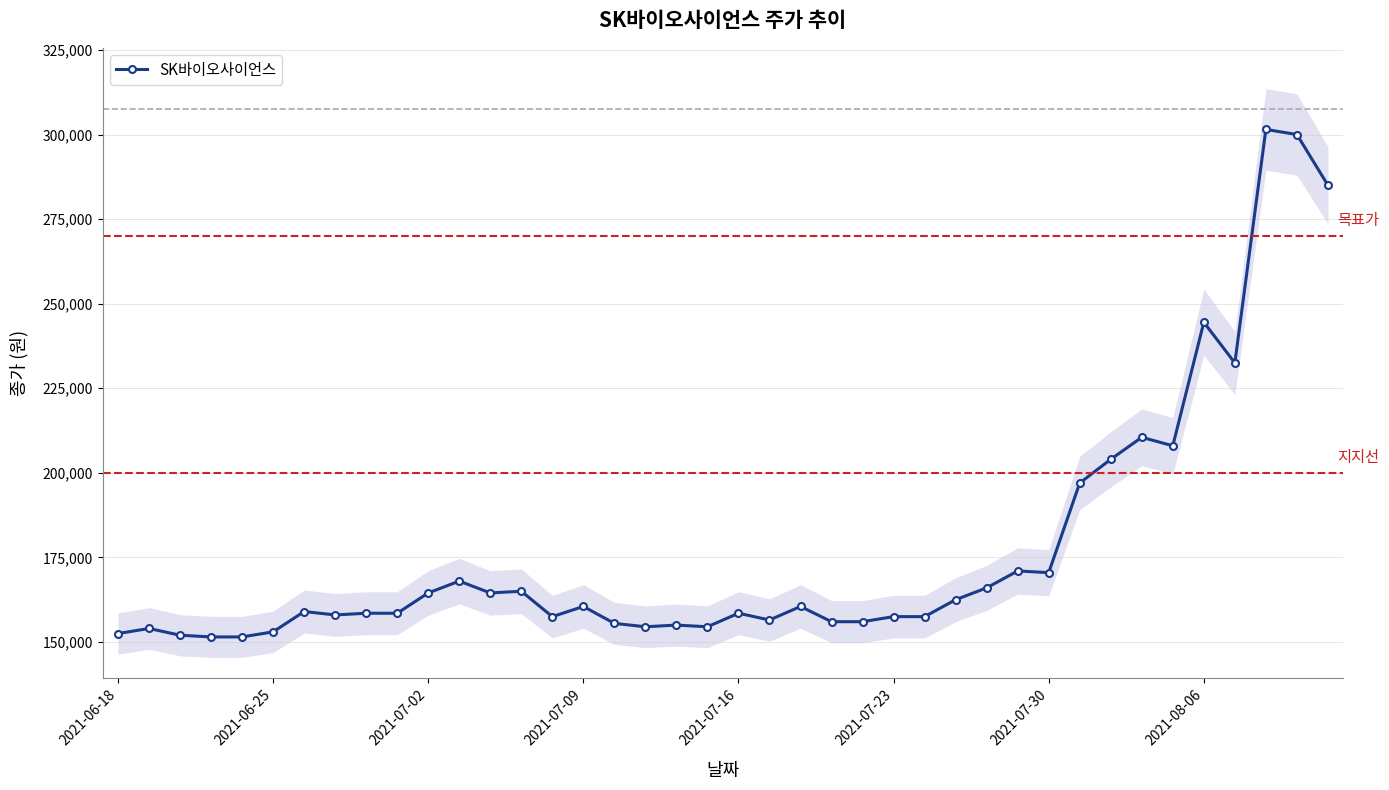

Reading right to left, list all the values displayed in this chart.

285000	300000	301500	232500	244500	208000	210500	204000	197000	170500	171000	166000	162500	157500	157500	156000	156000	160500	156500	158500	154500	155000	154500	155500	160500	157500	165000	164500	168000	164500	158500	158500	158000	159000	153000	151500	151500	152000	154000	152500